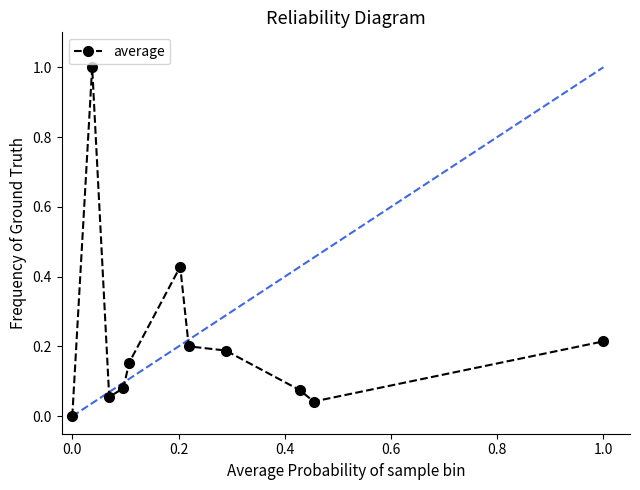

What is the difference between the maximum and minimum values?

1.0